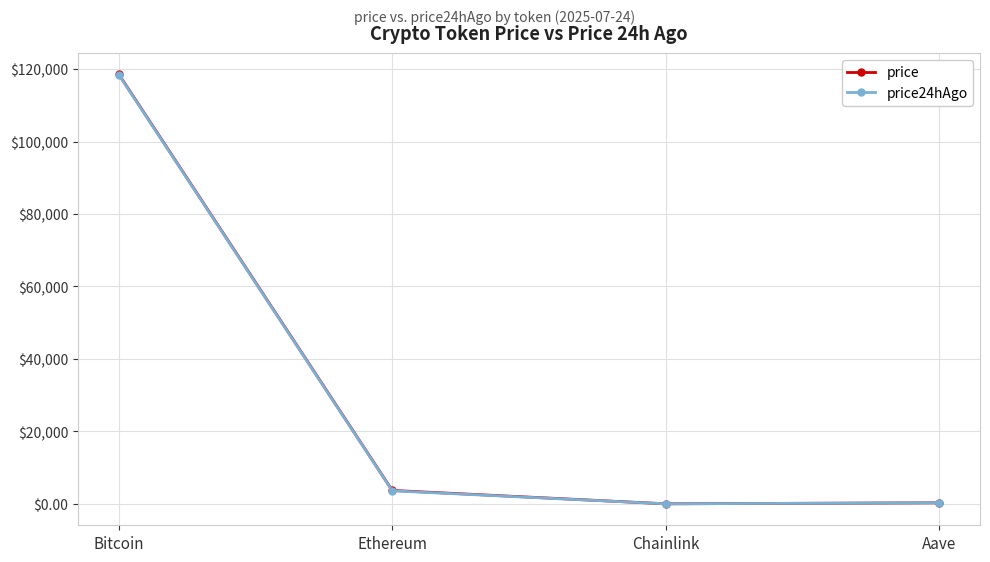

What are all the series names shown in the legend?

price, price24hAgo